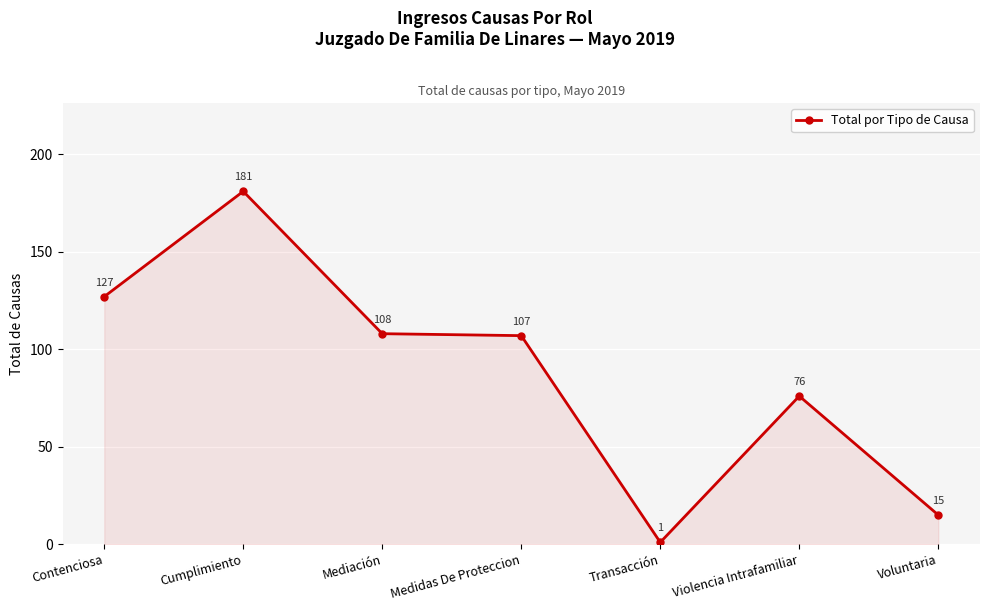

Where is the first local minimum?

Transacción